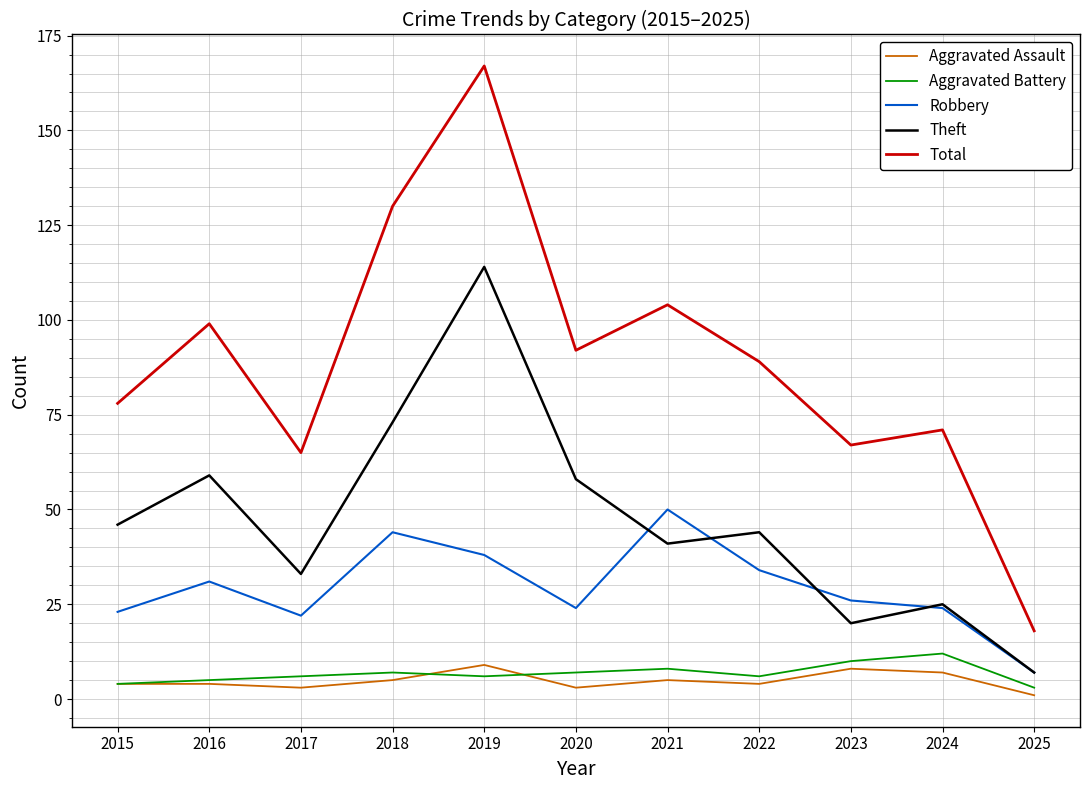

What is the average value of the Total series?

89